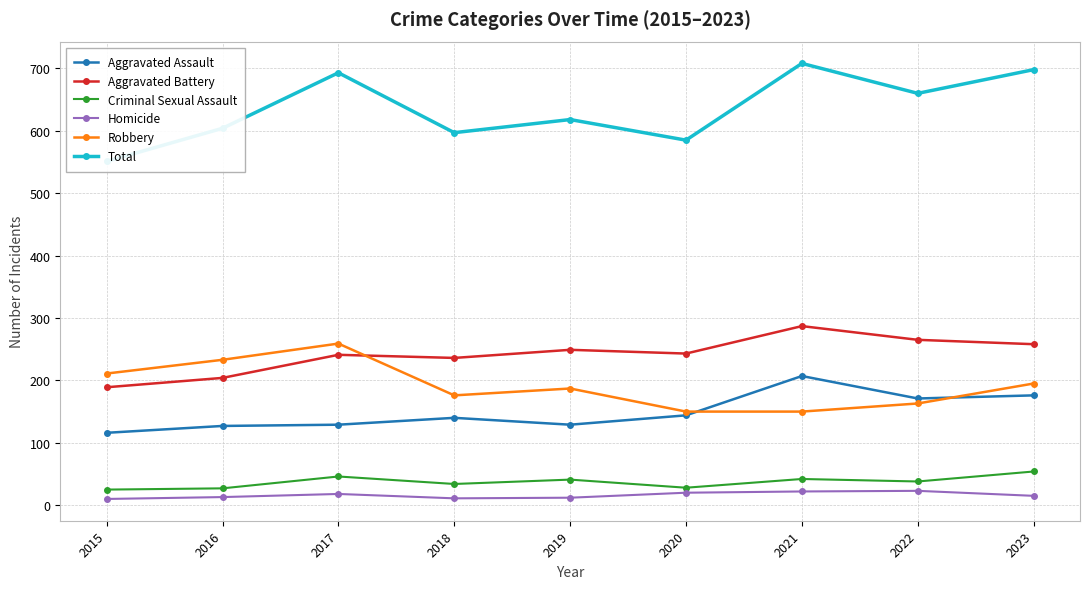

True or false: Criminal Sexual Assault has more than 1 points higher than both neighbors.

True